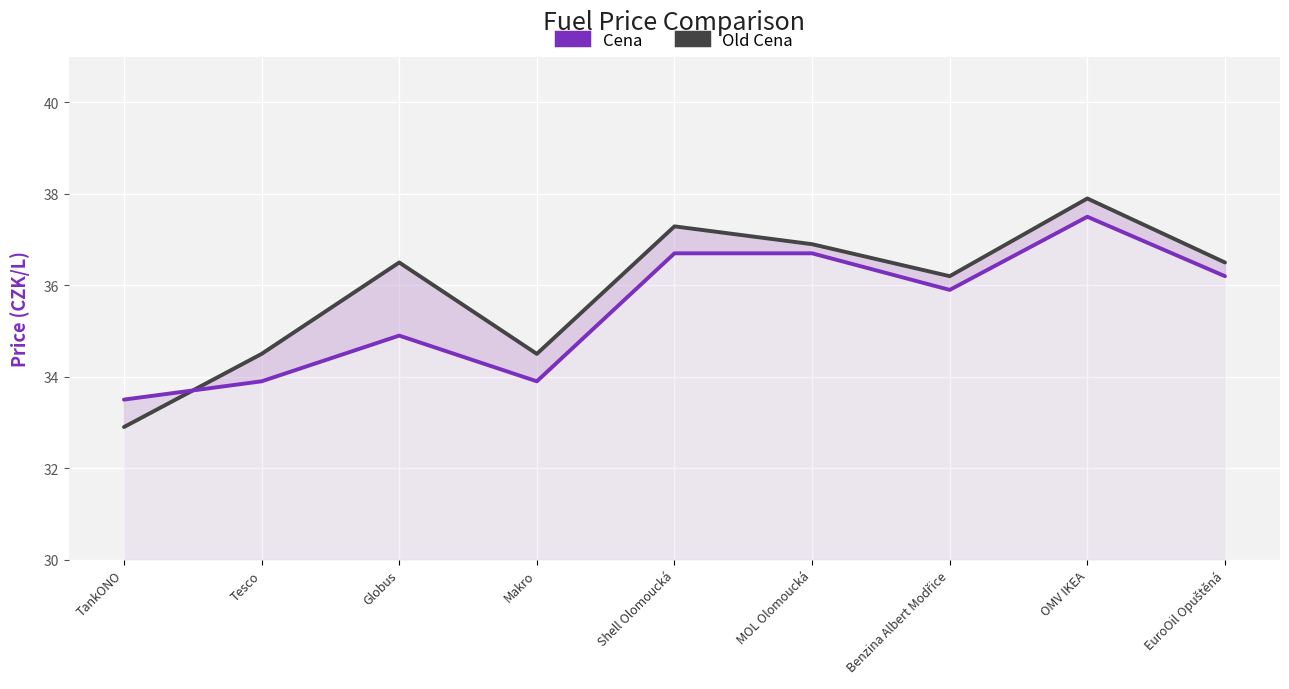

At Tesco, list the series in order from smallest to largest.

Cena, Old Cena